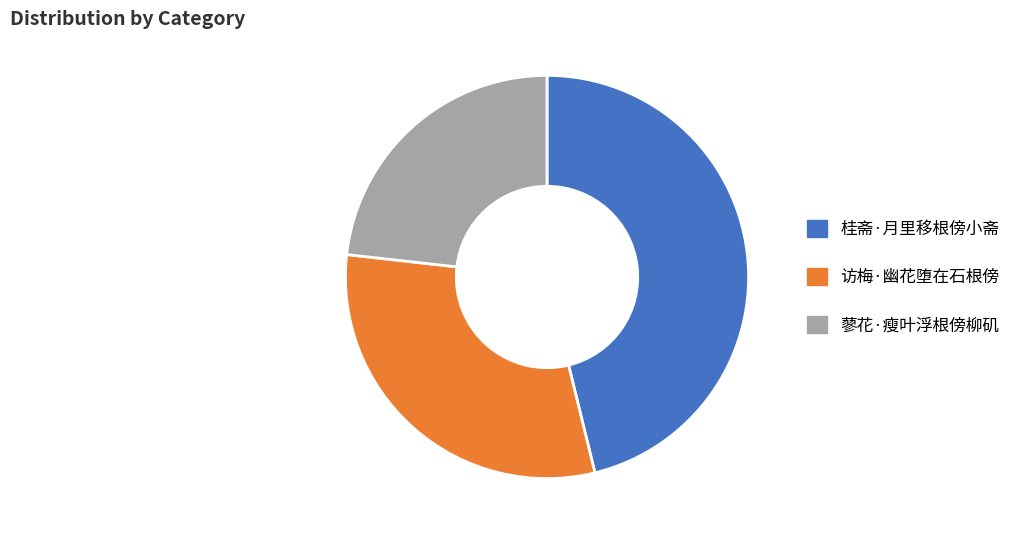

What is the largest slice in the pie chart?

桂斋·月里移根傍小斋